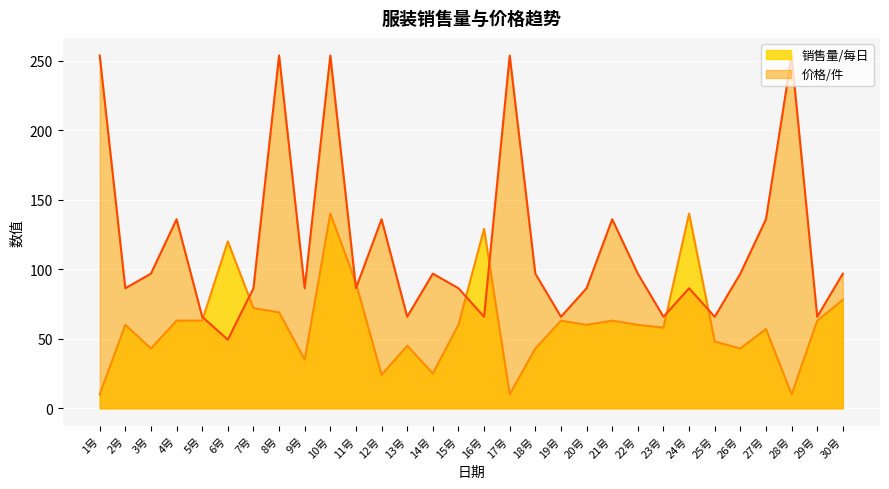

Between which two adjacent categories do 价格/件 and 销售量/每日 first intersect?

5号 and 6号